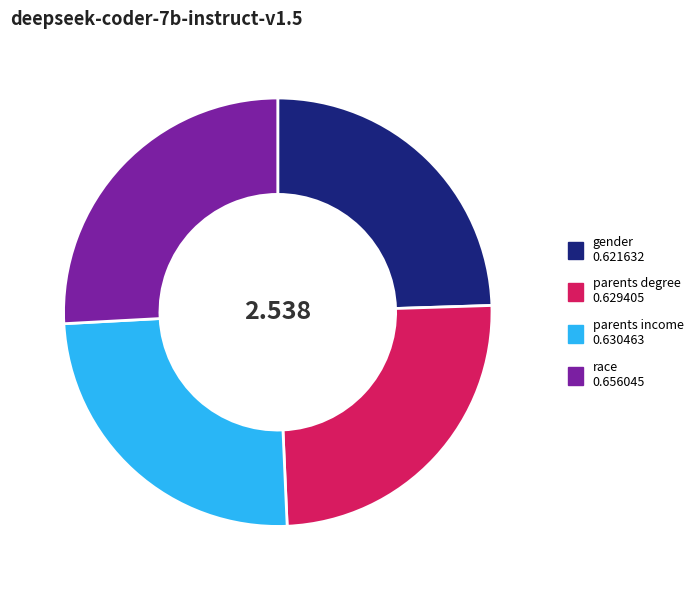

Which slice is the largest?

race